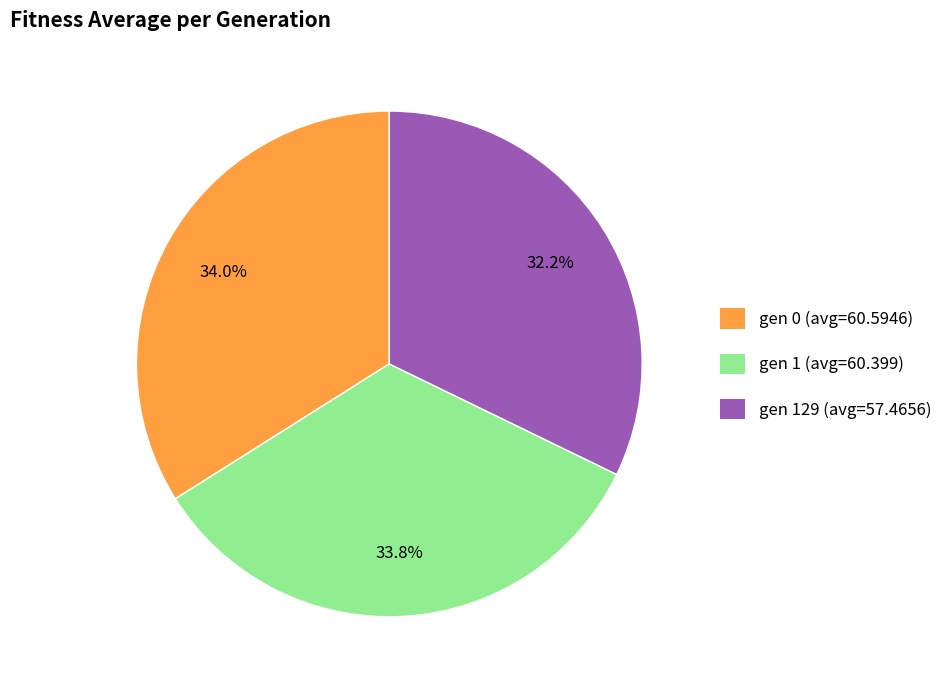

Is it true that gen 0 (avg=60.5946) is 34% of the pie?

True